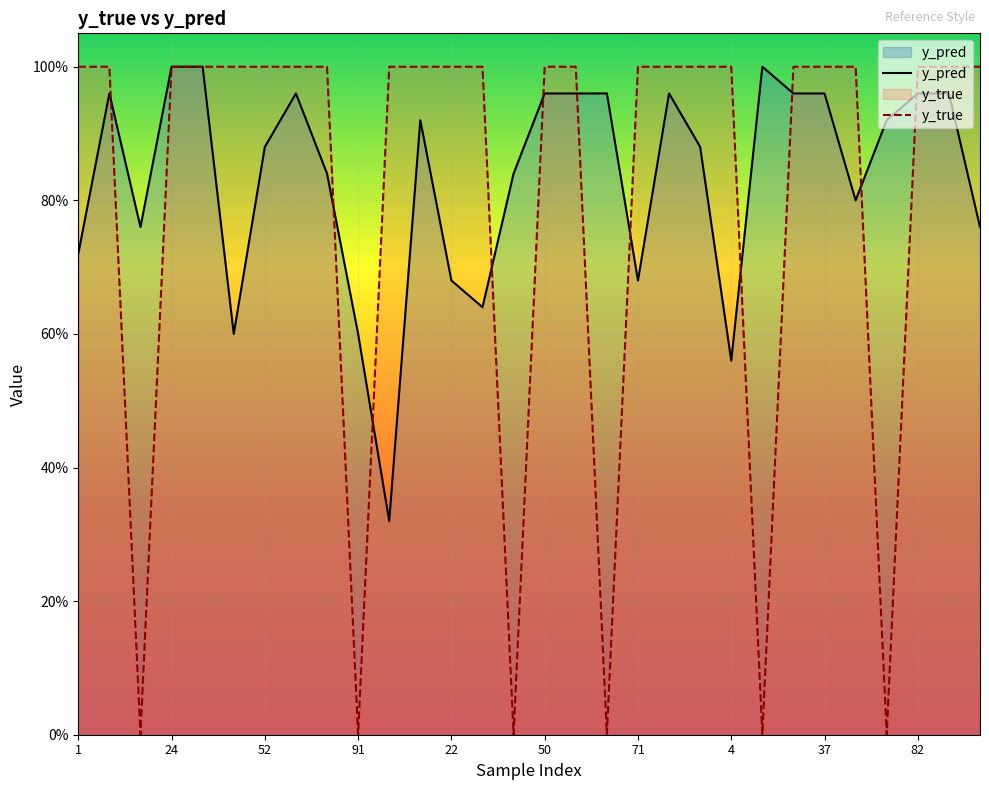

Rank the series at 71 from lowest to highest value.

y_pred, y_true